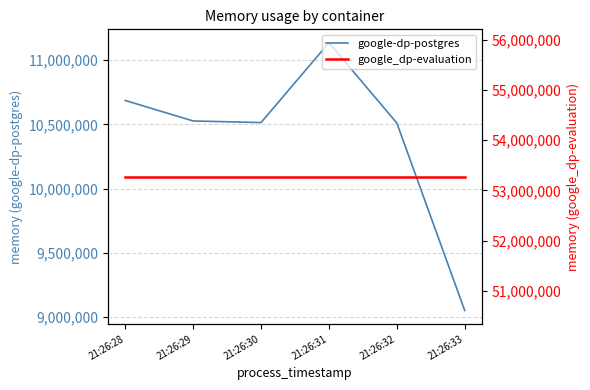

True or false: google-dp-postgres and google_dp-evaluation cross at least once.

False